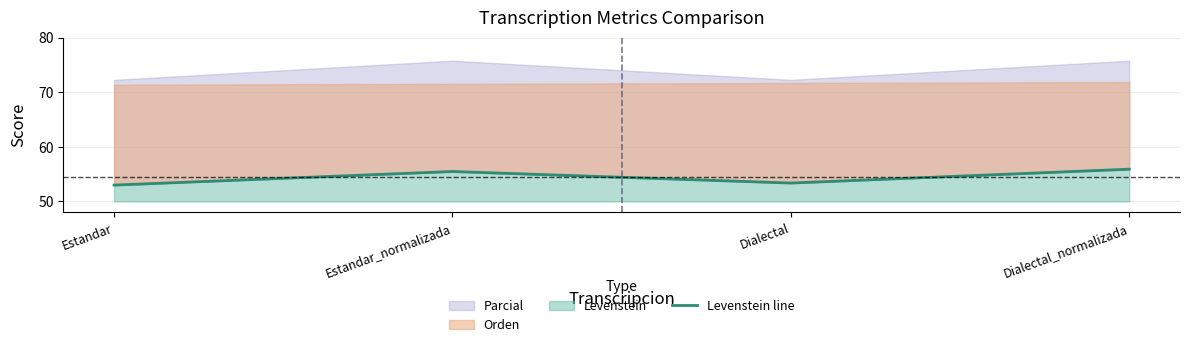

The chart shows a value of 53.4 at Dialectal. True or false?

True